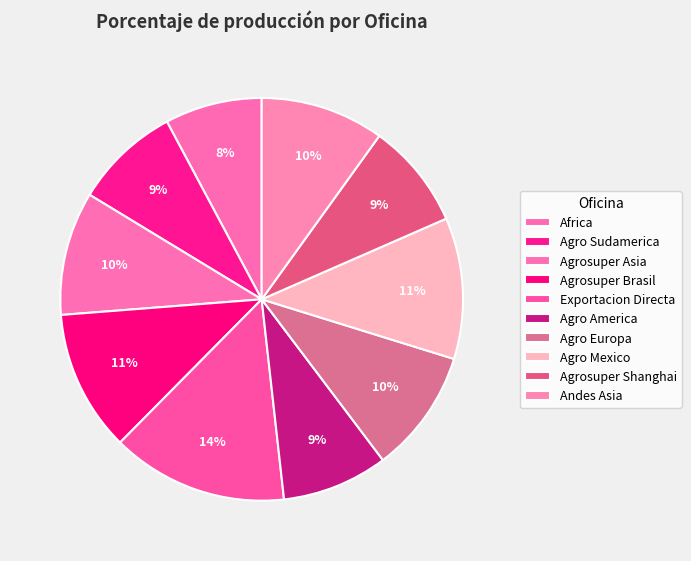

How many slices are in this pie chart?

10